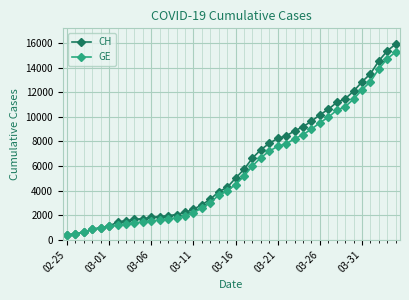

What is the maximum value shown in the chart?

15926